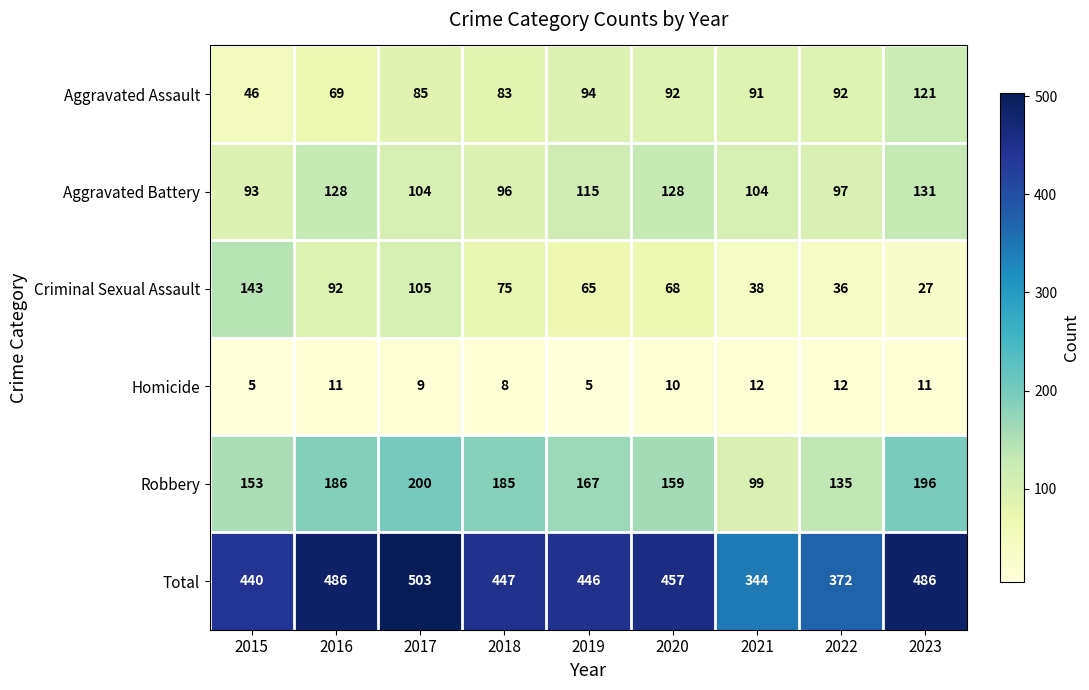

The value of Total at 2018 is 271. True or false?

False